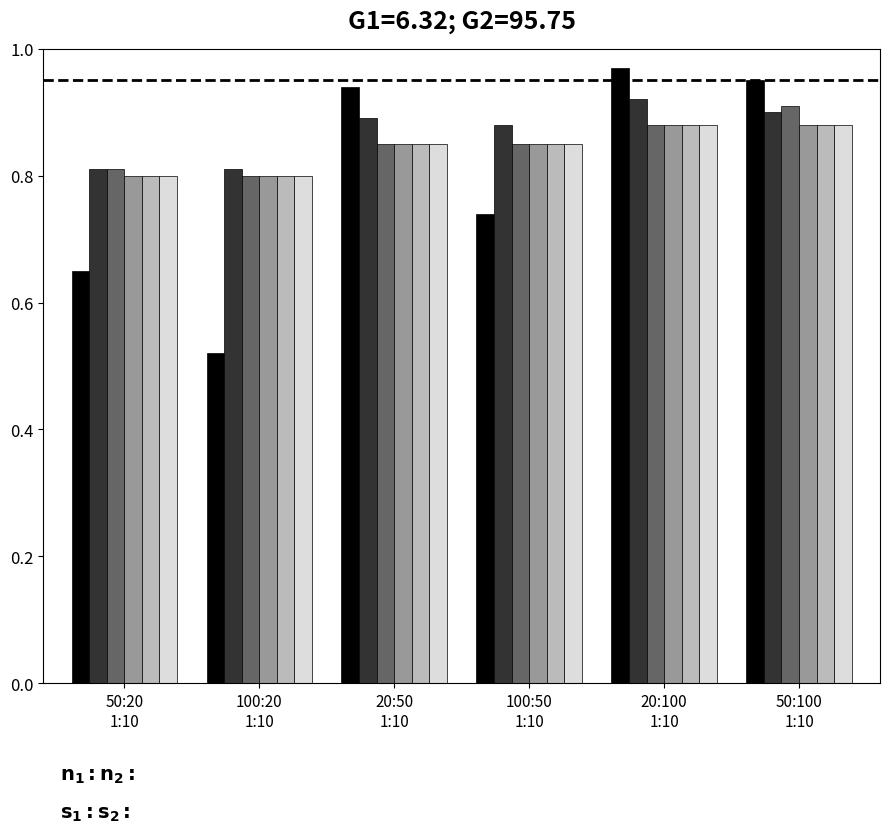

Count the number of data series in this chart.

6